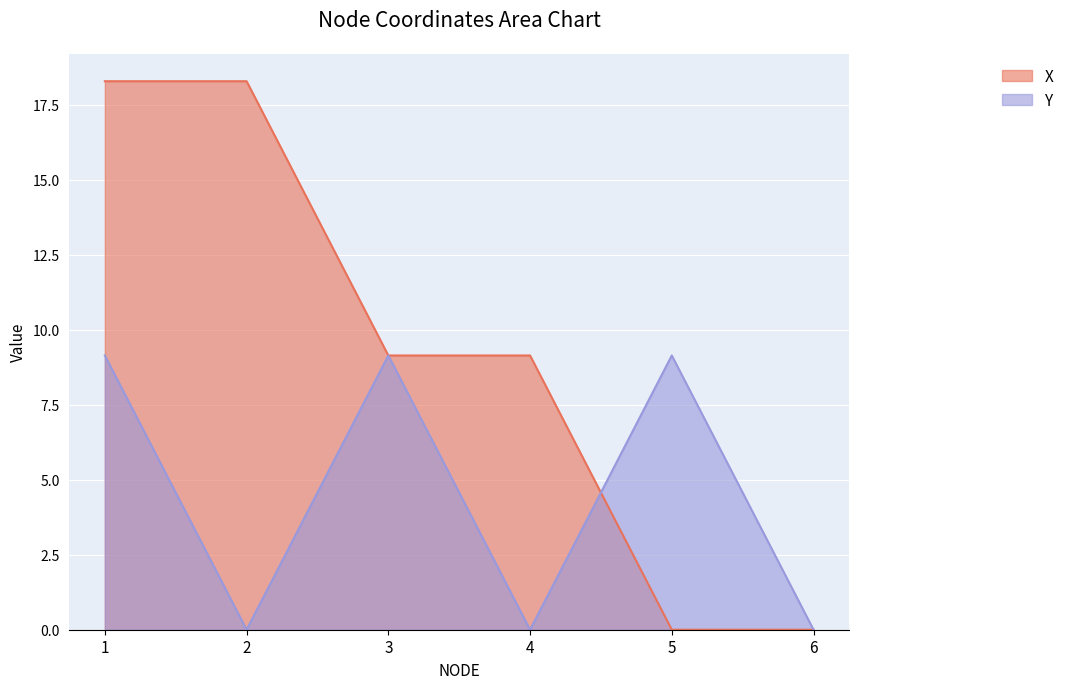

At which category does the chart reach its peak across all series?

1